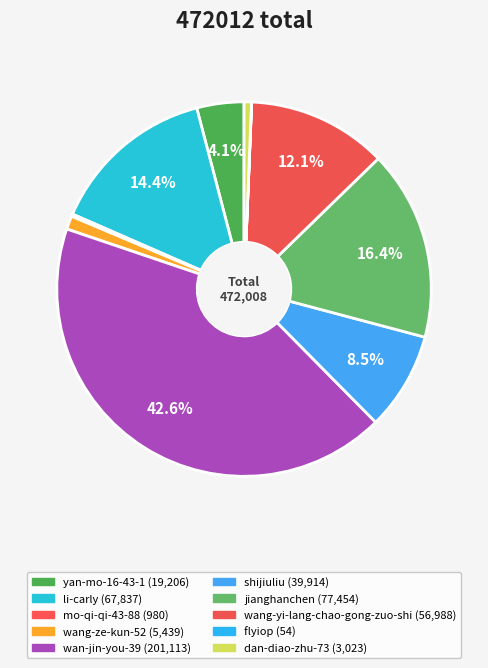

Does any single category account for the majority?

No